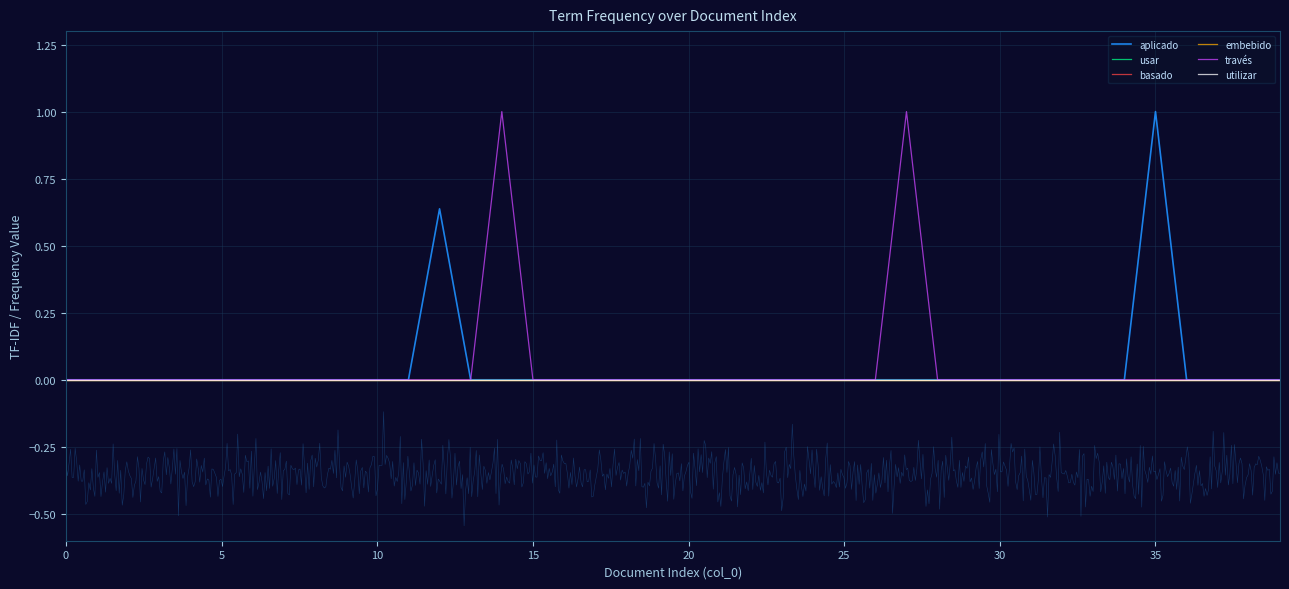

Does the chart display data point markers on the line(s)?

No